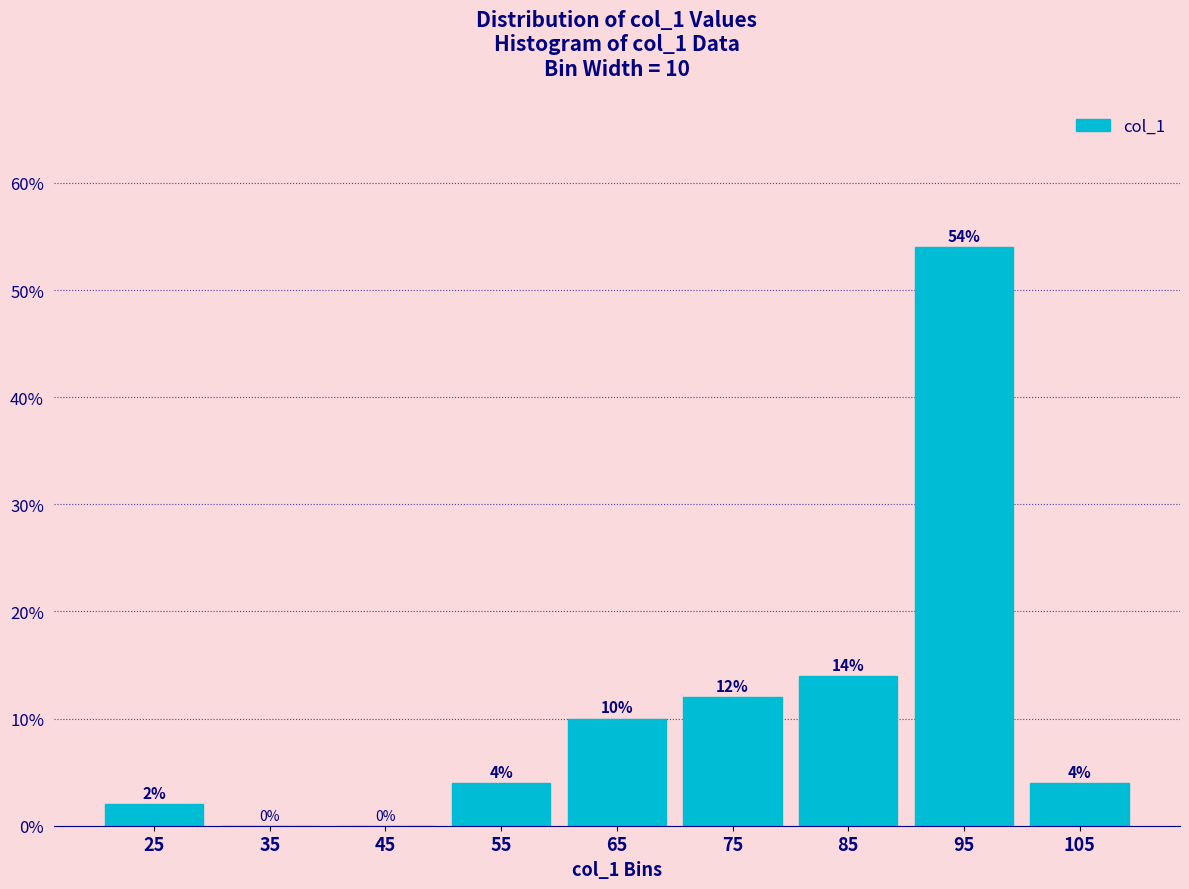

Over which range of the x-axis is the bar tallest?

90 to 100